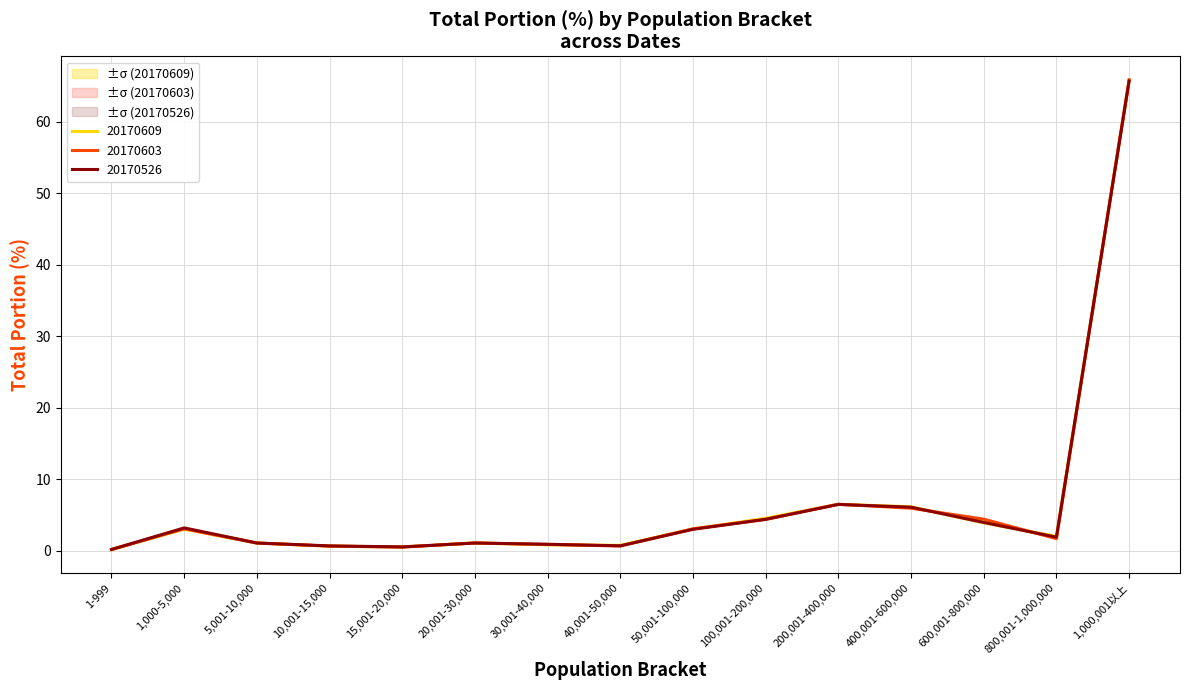

How many intersections are there between 20170609_total_portion and 20170603_total_portion?

12